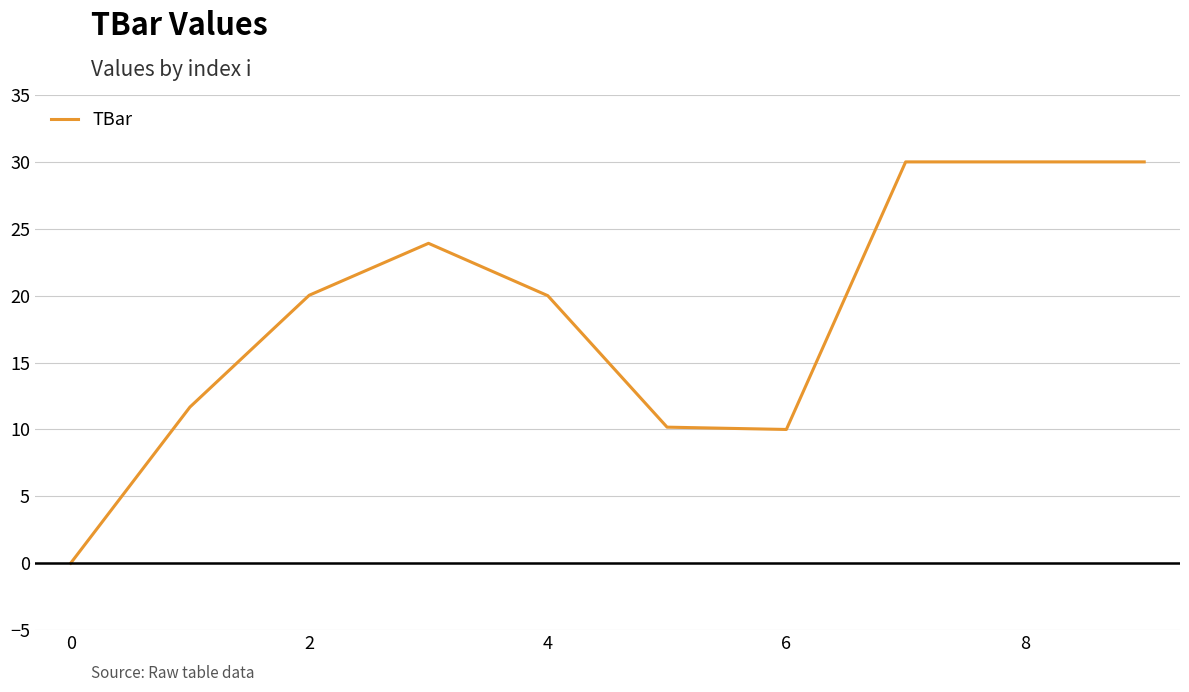

What is the difference between the maximum and minimum values?

30.0